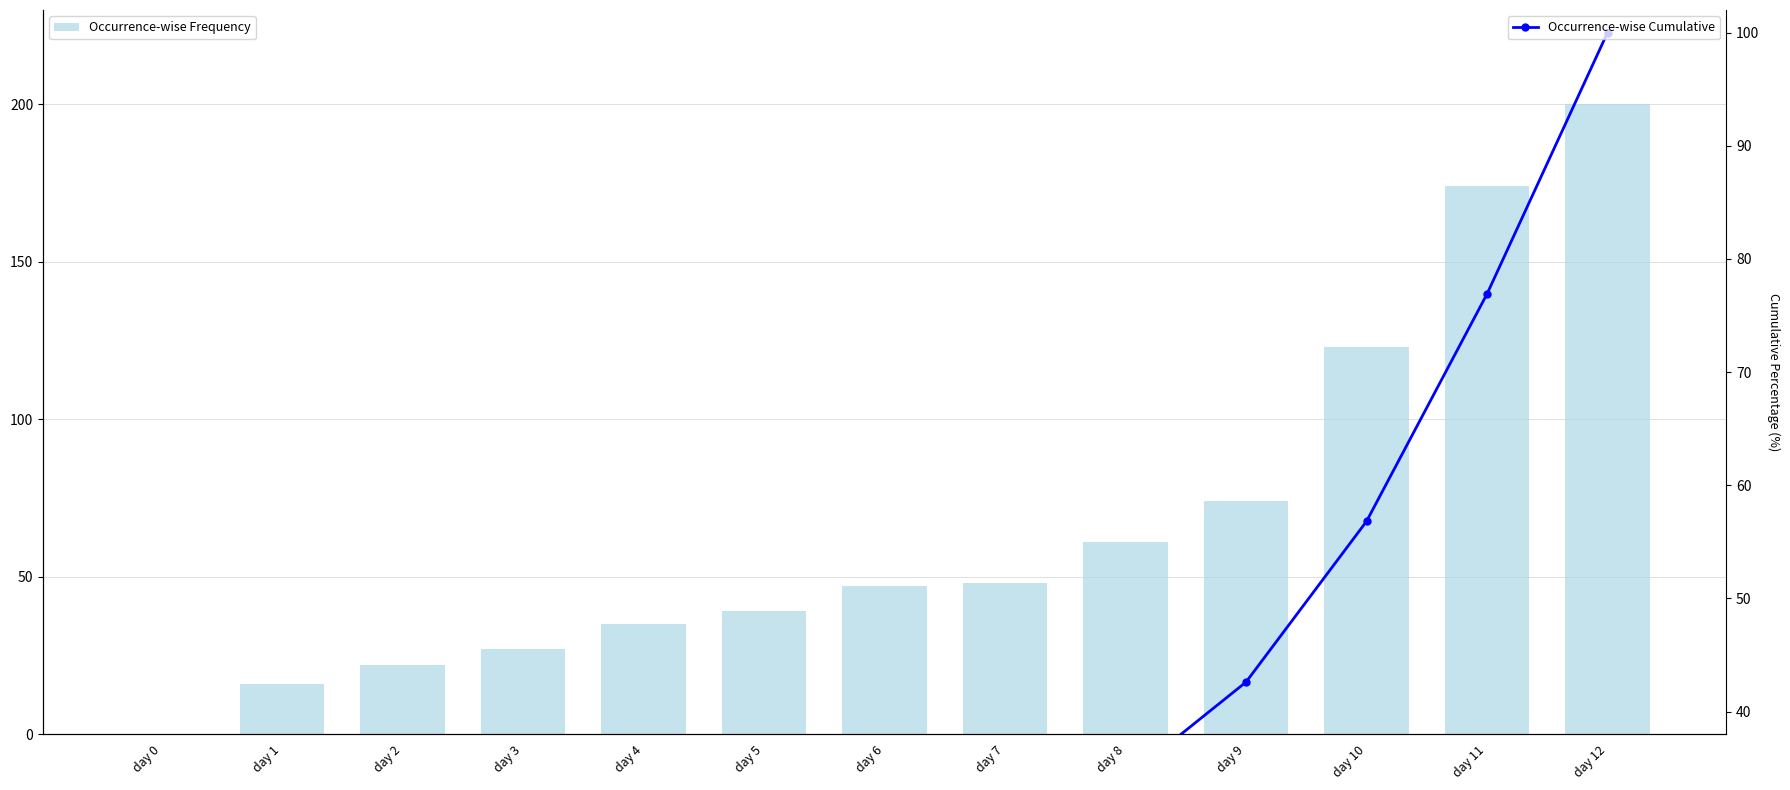

What is the value of the Occurrence-wise Cumulative bar at the 10th from the left?

42.6